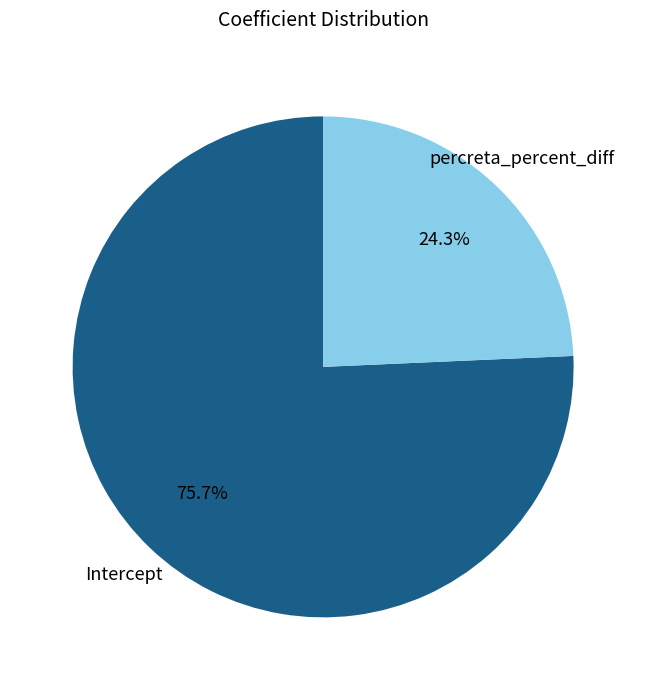

Which category accounts for the majority?

Intercept